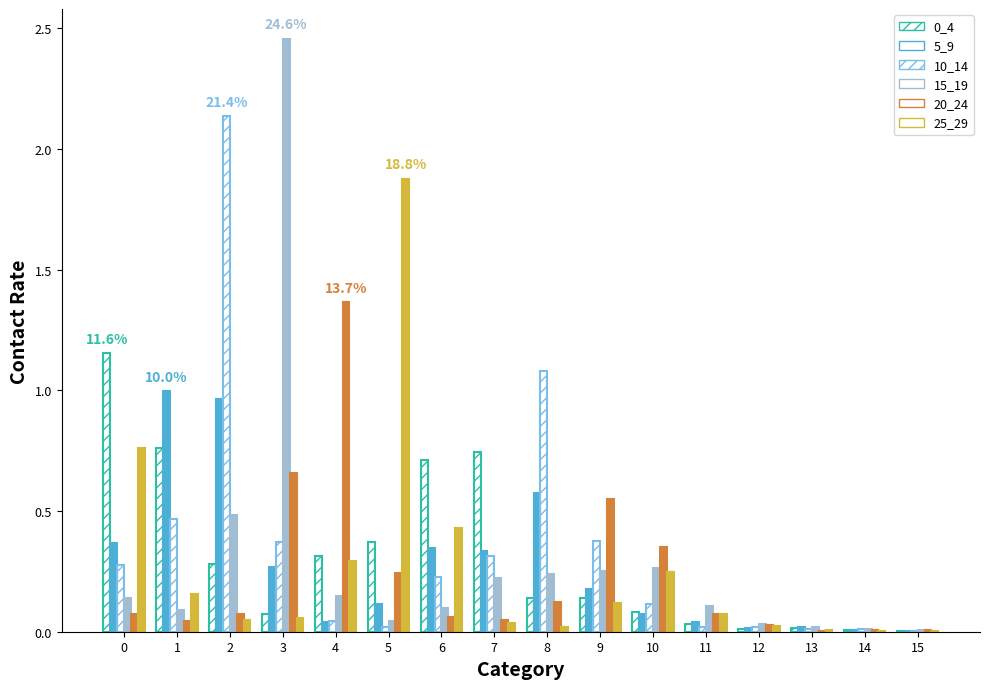

What is the total value across all series at 4?

2.2